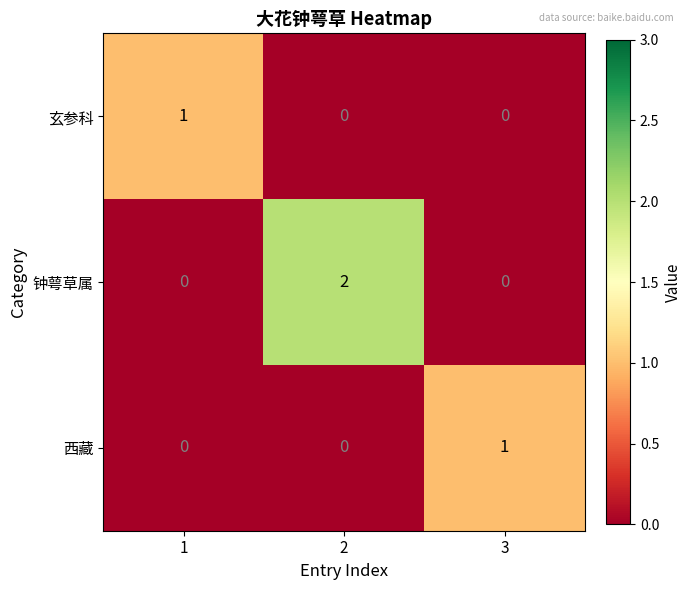

Is the value of 玄参科 at 2 greater than the value of 钟萼草属 at 2?

No